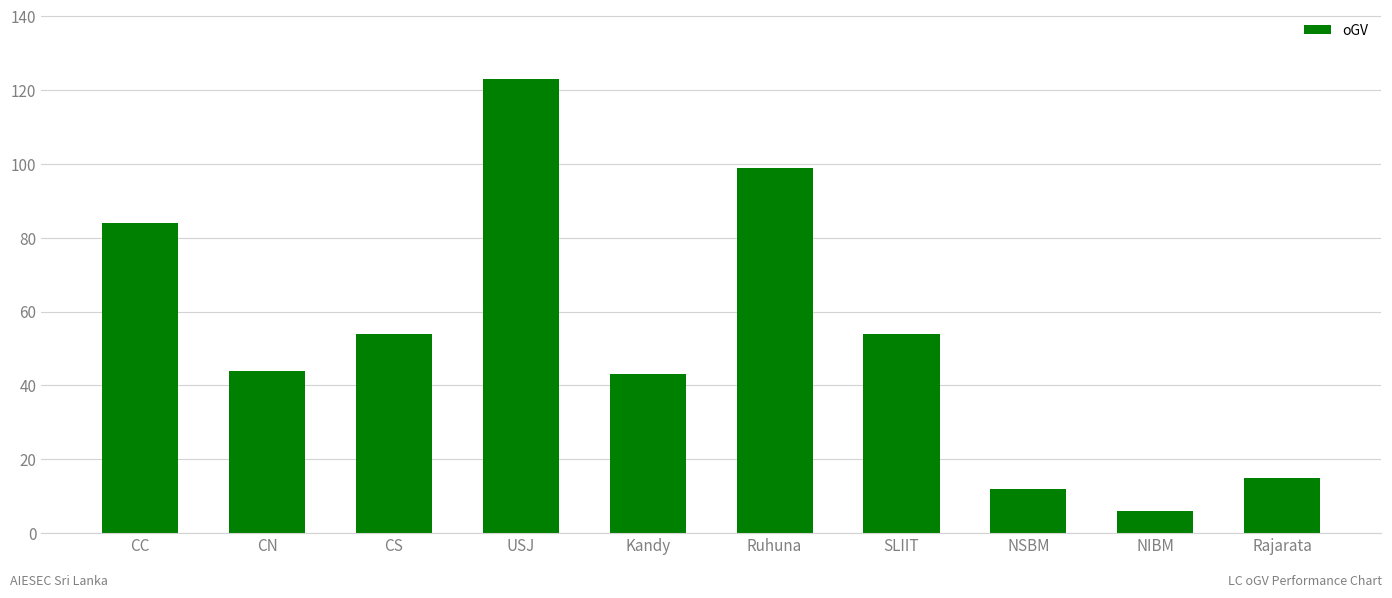

Reading left to right, what are all the values shown in this chart?

84	44	54	123	43	99	54	12	6	15